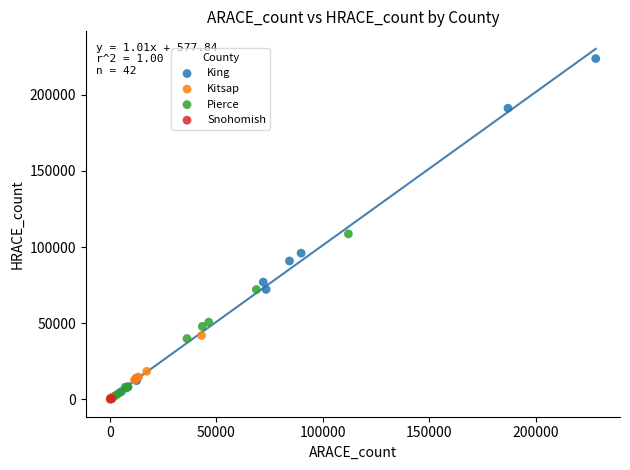

Which series reaches the maximum Y coordinate?

King